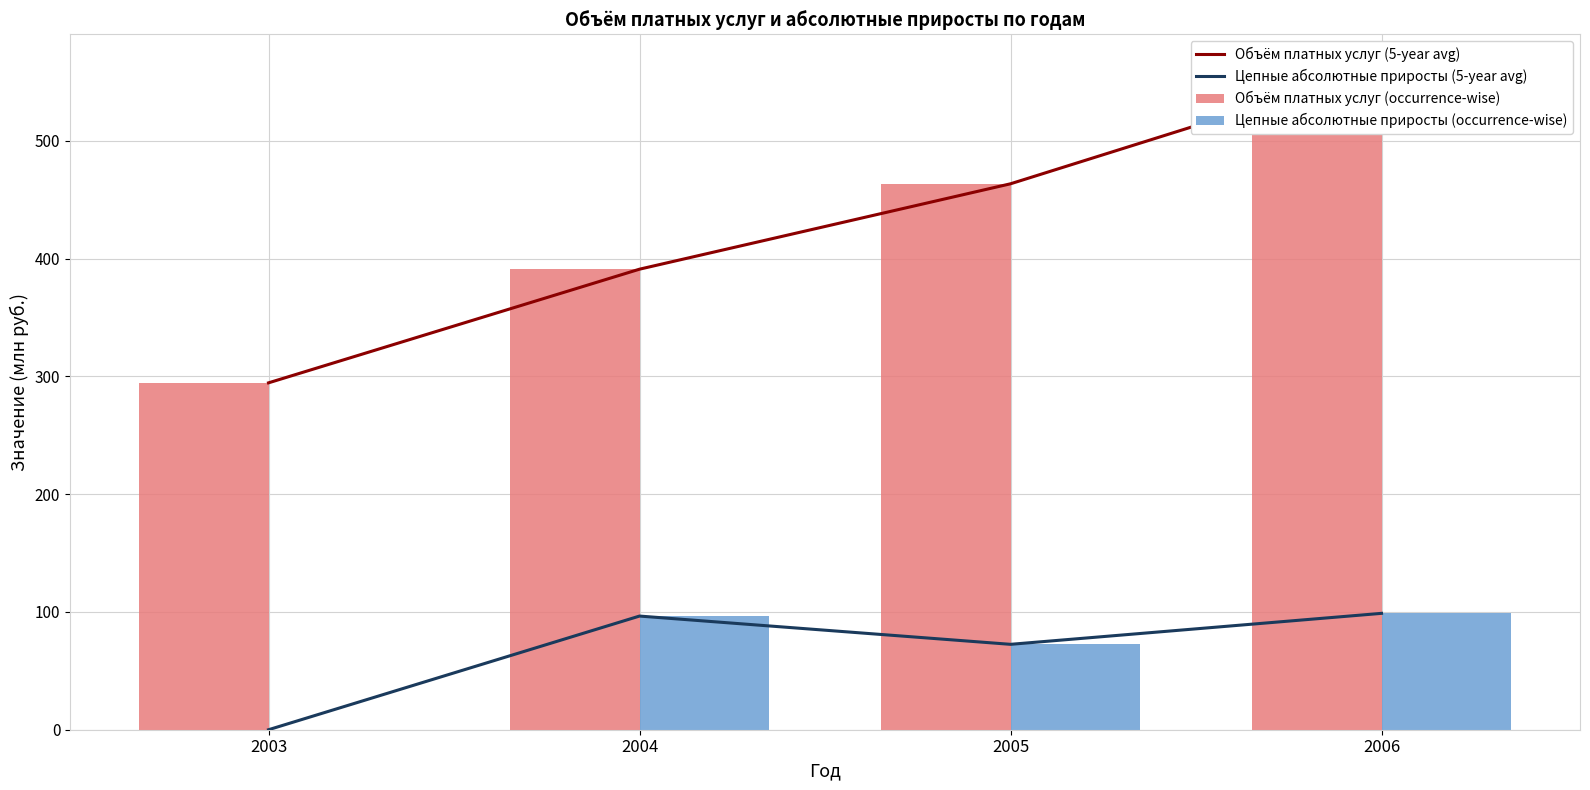

What is the value of the Объём платных услуг (occurrence-wise) bar at the 2nd from the left?

391.0